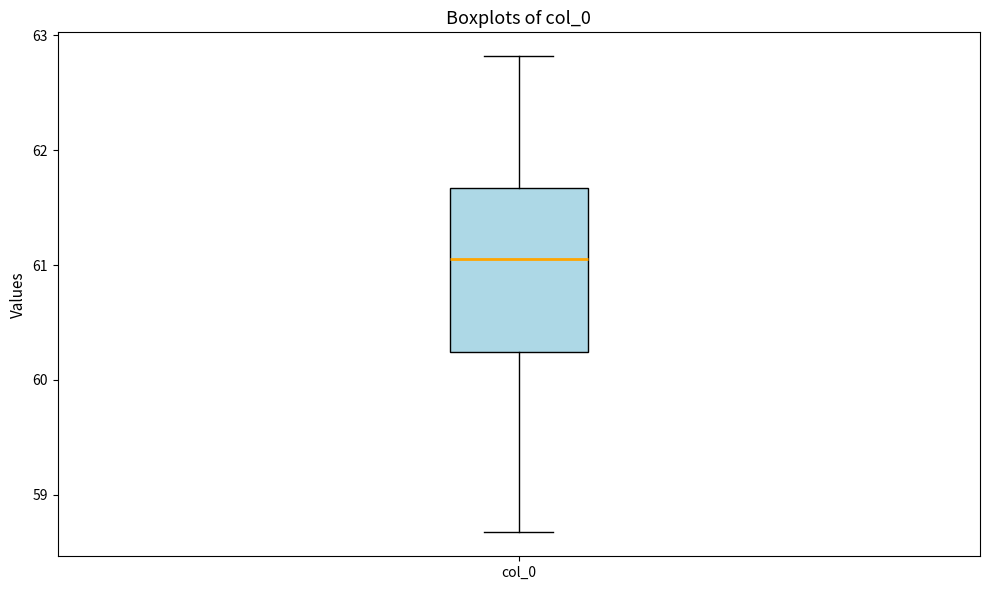

Where is the upper edge of the box for col_0 on the y-axis? The values are not printed on the chart, so give them approximately, as read against the axis.

61.7